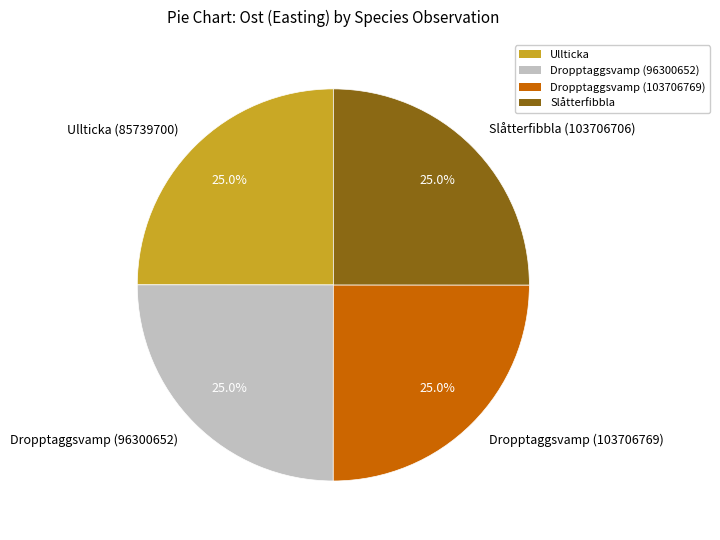

How much of the chart is everything except Slåtterfibbla (103706706)?

75.0%